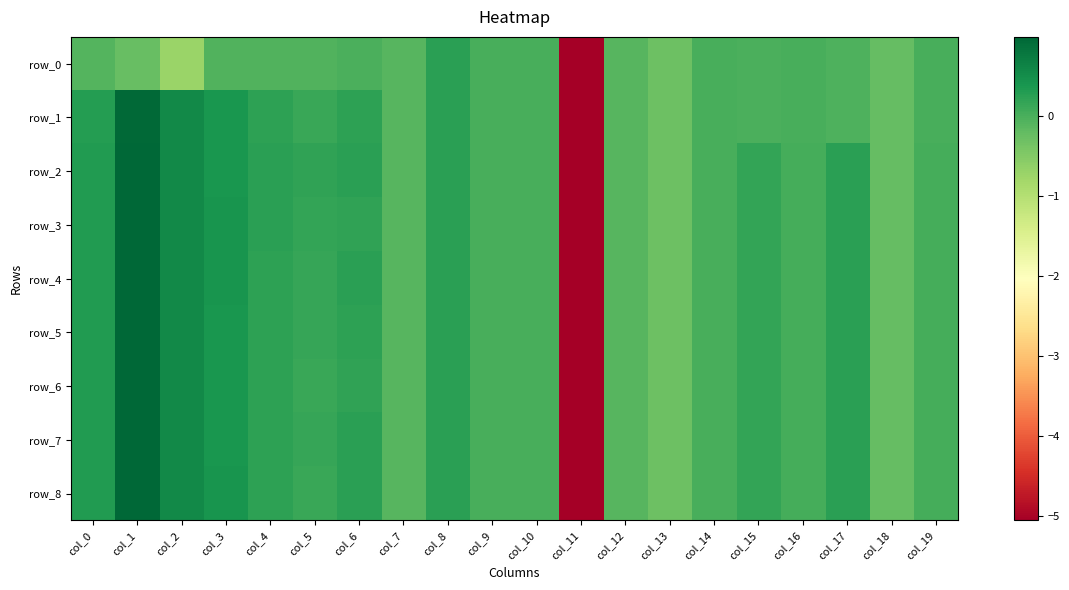

How many values in row_1 are below zero?

10